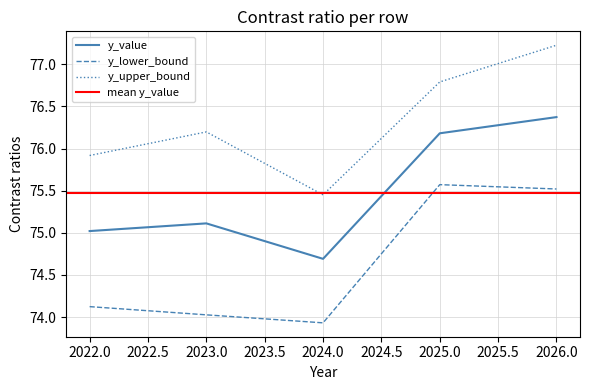

Reading right to left, list all the values displayed in this chart.

y_value: 2026=76.4	2025=76.2	2024=74.7	2023=75.1	2022=75.0
y_lower_bound: 2026=75.5	2025=75.6	2024=73.9	2023=74.0	2022=74.1
y_upper_bound: 2026=77.2	2025=76.8	2024=75.5	2023=76.2	2022=75.9